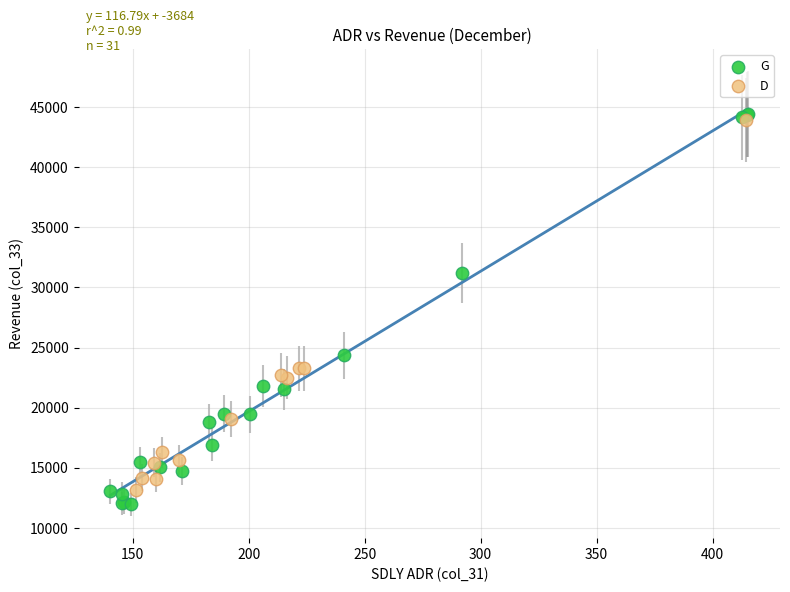

Which series has the widest spread of Y values?

G